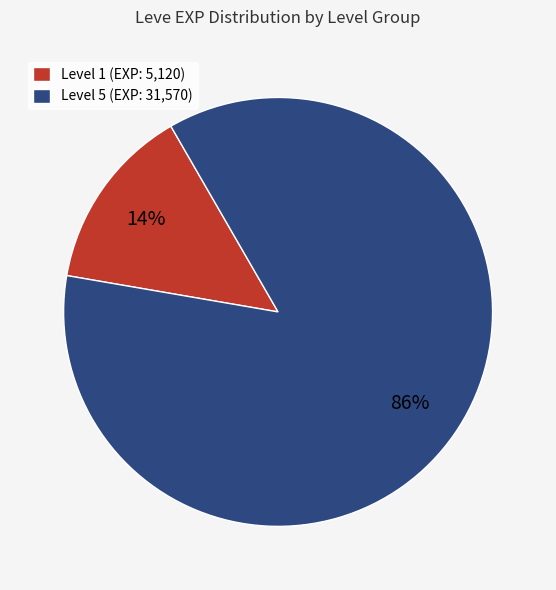

Is it true that Level 1 (EXP: 5,120) is 21% of the pie?

False